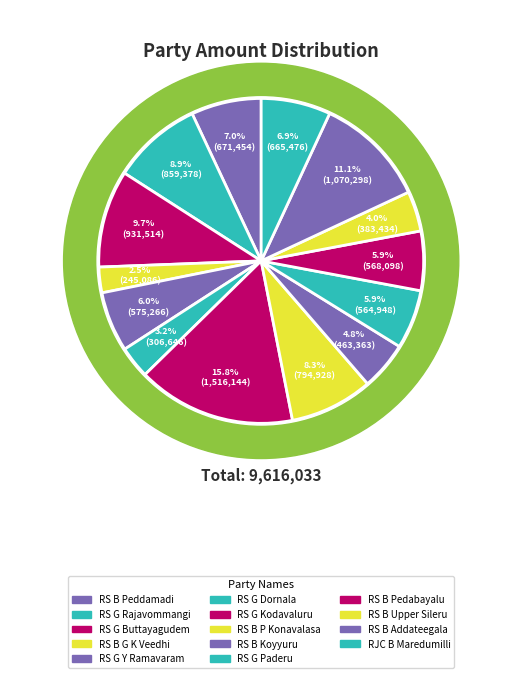

To the nearest percent, what is the difference between the RJC B Maredumilli and RS G Kodavaluru slice percentages?

9%